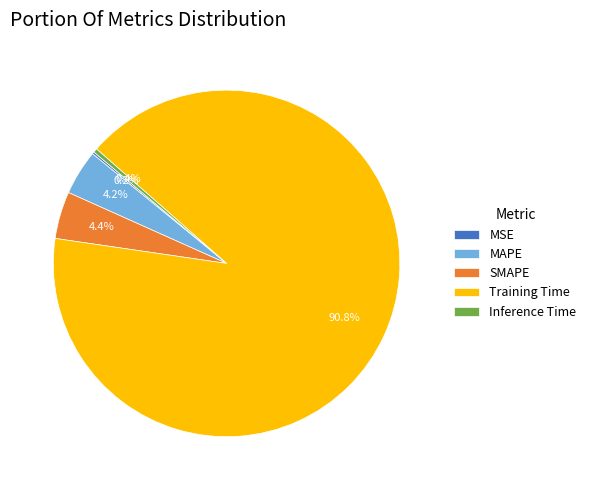

Does Training Time represent more than half of the total?

Yes